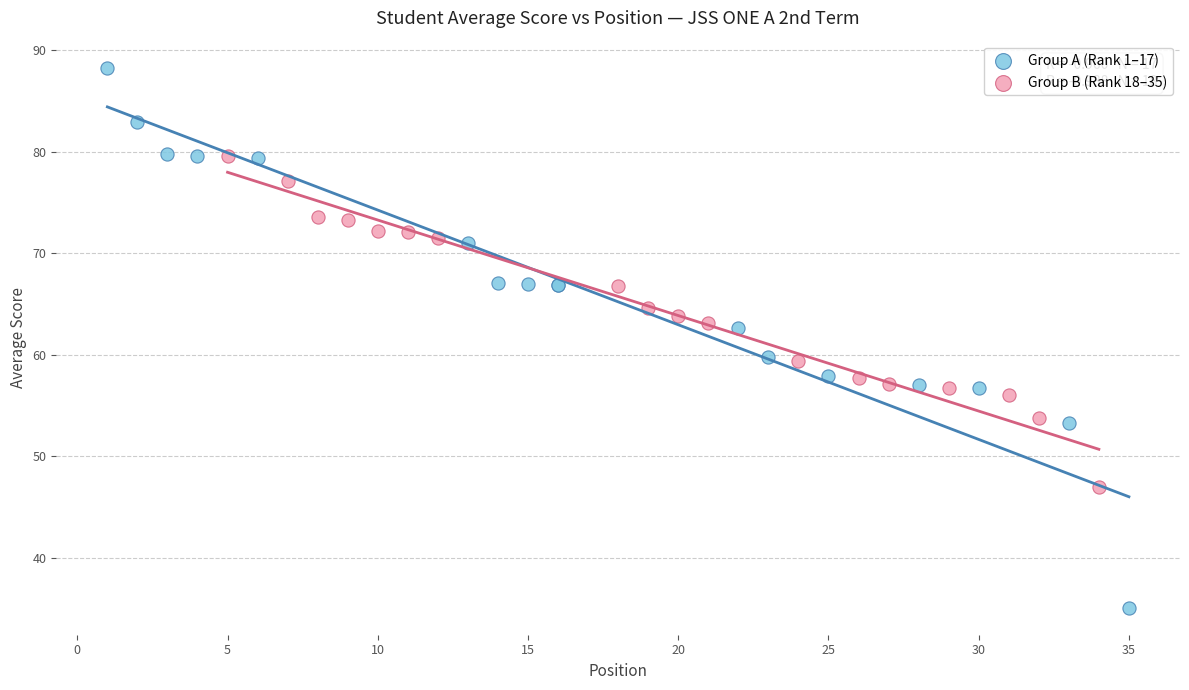

Which series contains the highest Y value?

Group A (Rank 1–17)